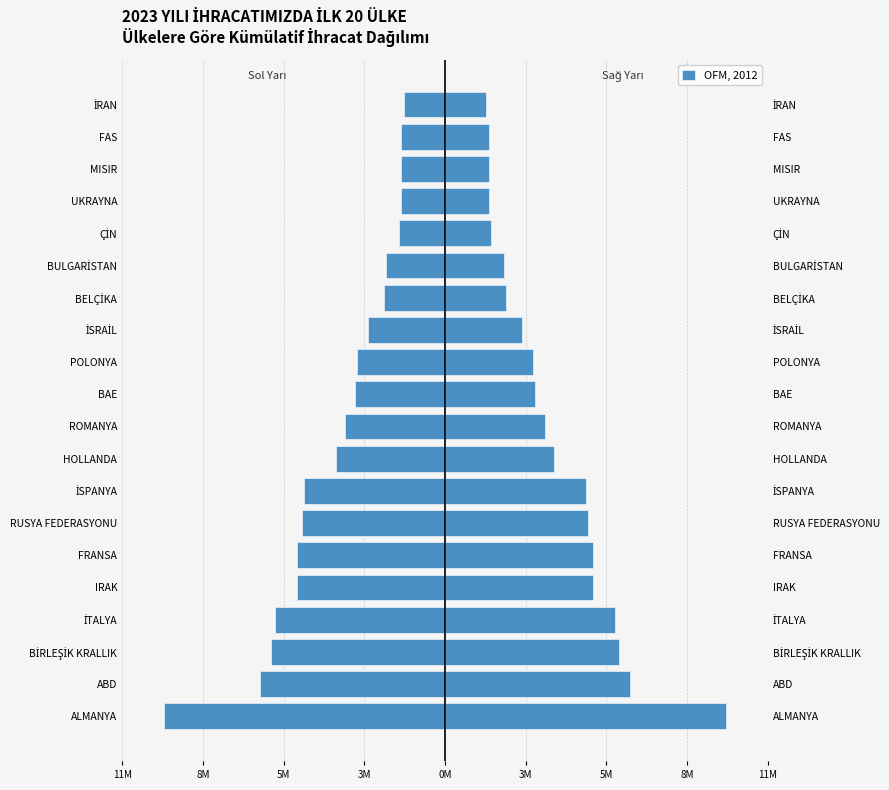

Which series has the largest range (max minus min)?

İhracat (Sol)